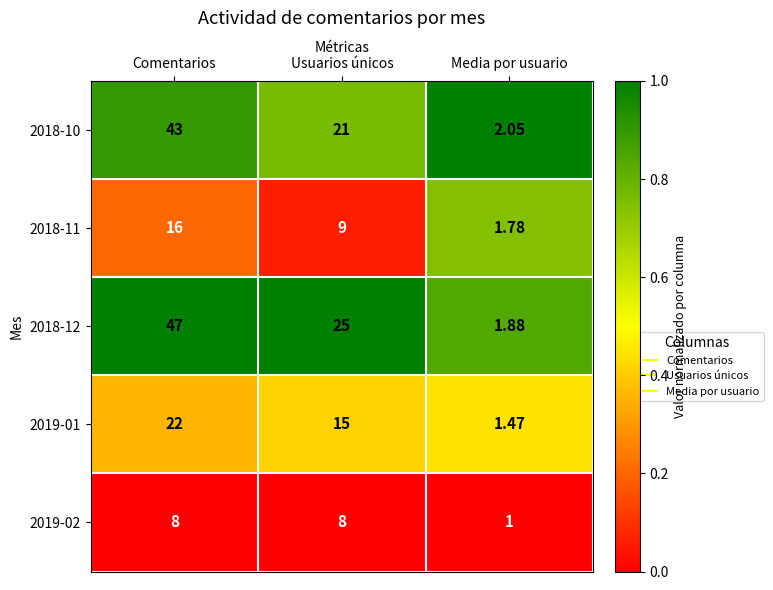

Which category has the highest value in the 2019-01 series?

Comentarios